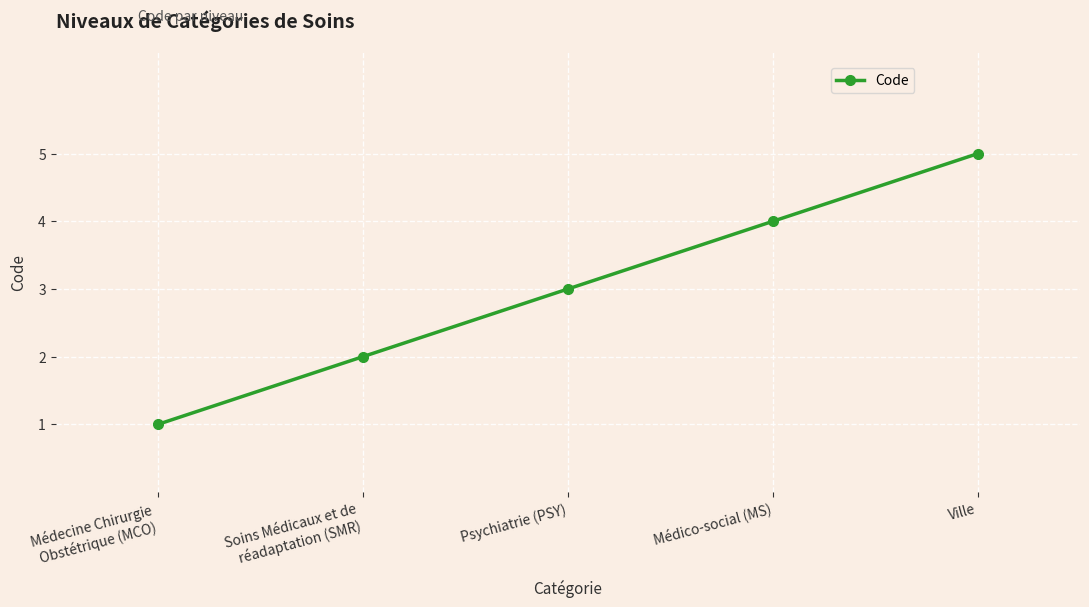

Reading left to right, transcribe all the data shown in this chart.

1	2	3	4	5